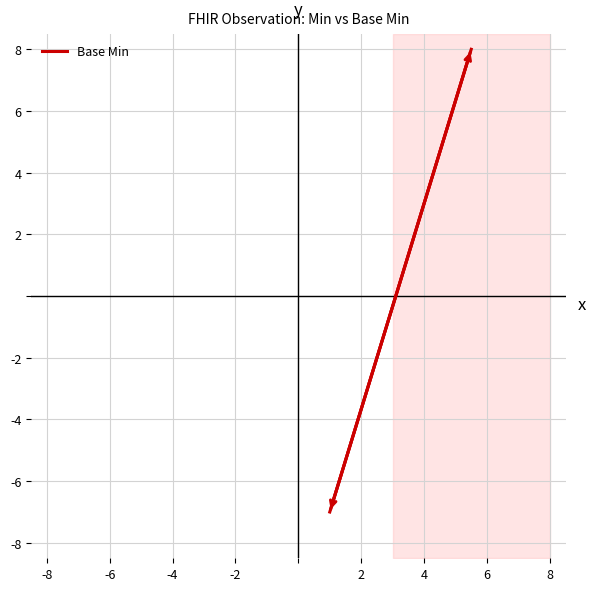

Rank the categories by value from lowest to highest.

-8, -6